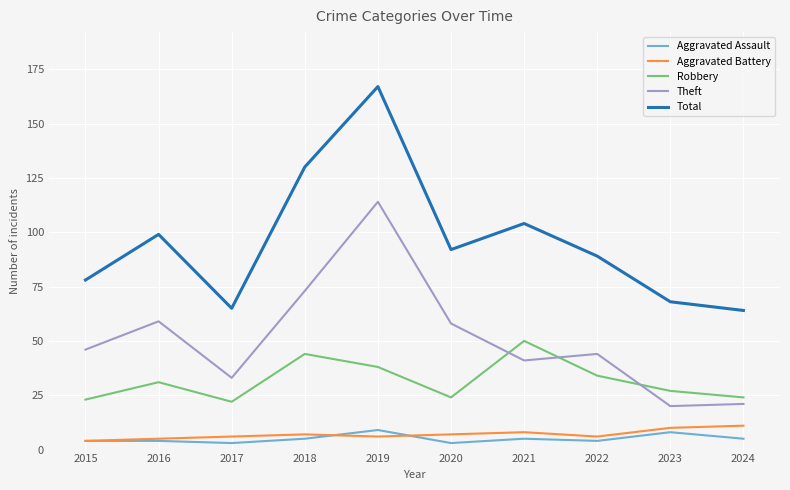

At 2019, list the series in order from smallest to largest.

Aggravated Battery, Aggravated Assault, Robbery, Theft, Total